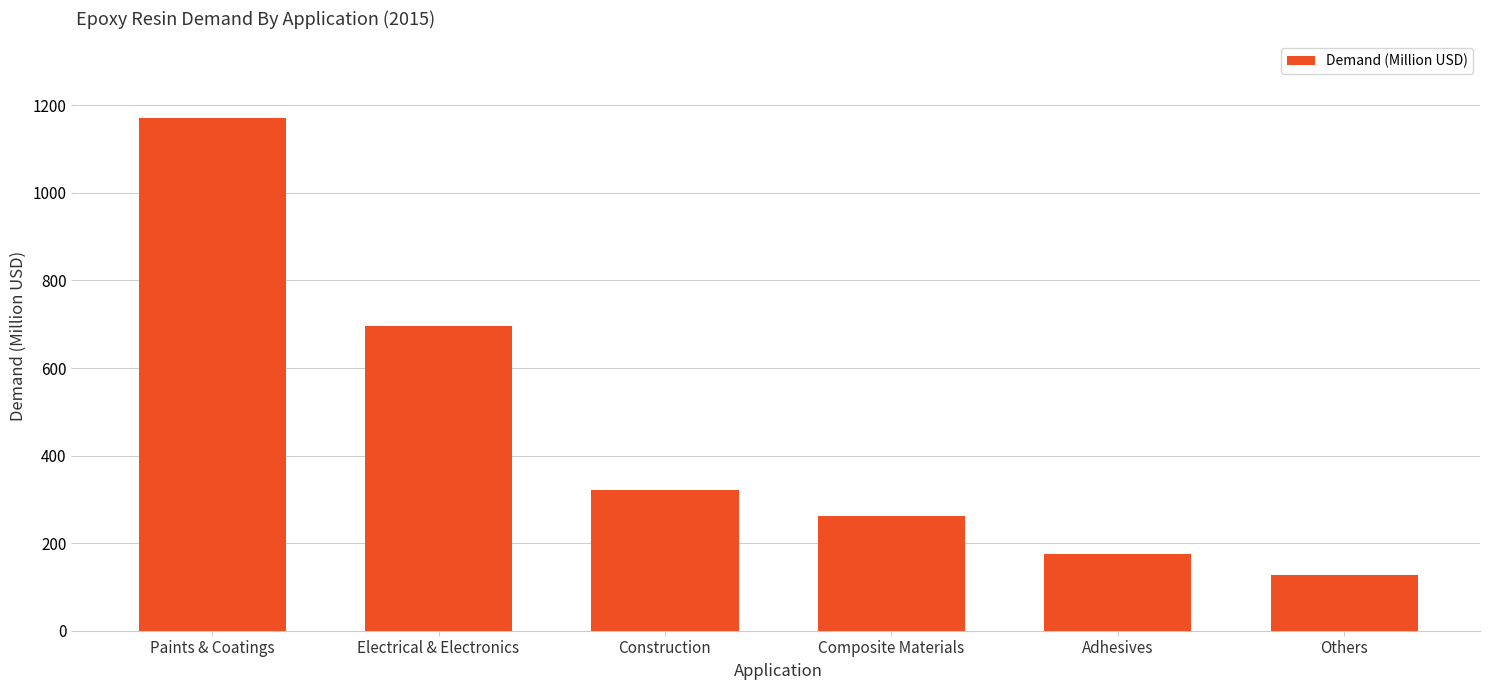

List the labels in order of value, smallest first.

Others, Adhesives, Composite Materials, Construction, Electrical & Electronics, Paints & Coatings